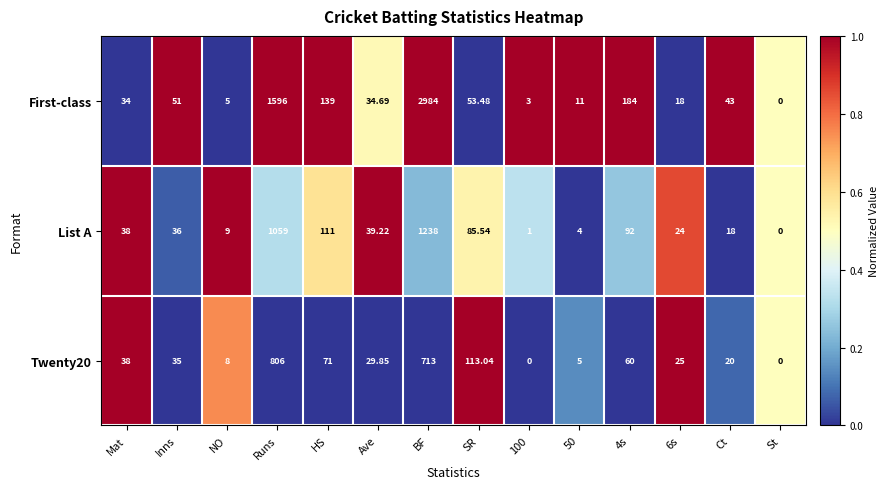

Where does the First-class series first go above 43?

Inns